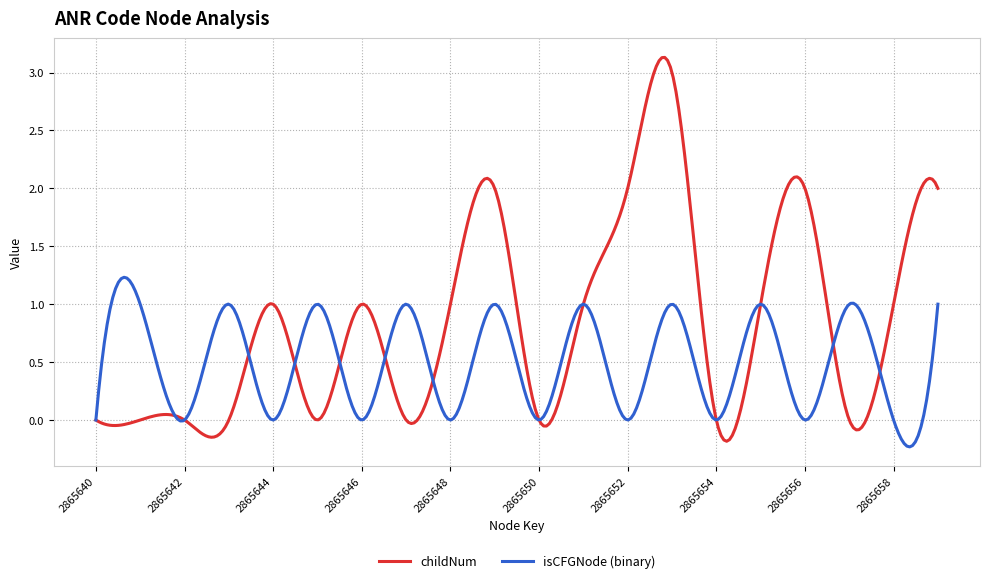

Which series has the largest total across all categories?

childNum